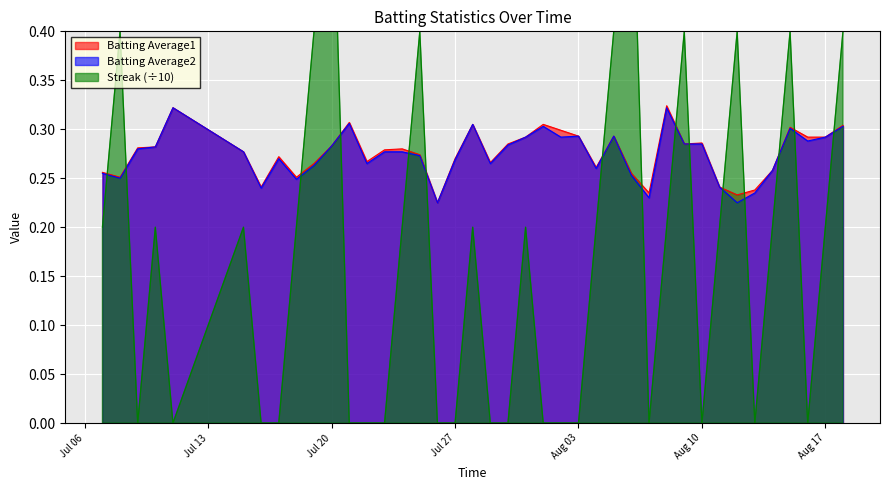

What are all the series names shown in the legend?

Batting Average1, Batting Average2, Streak